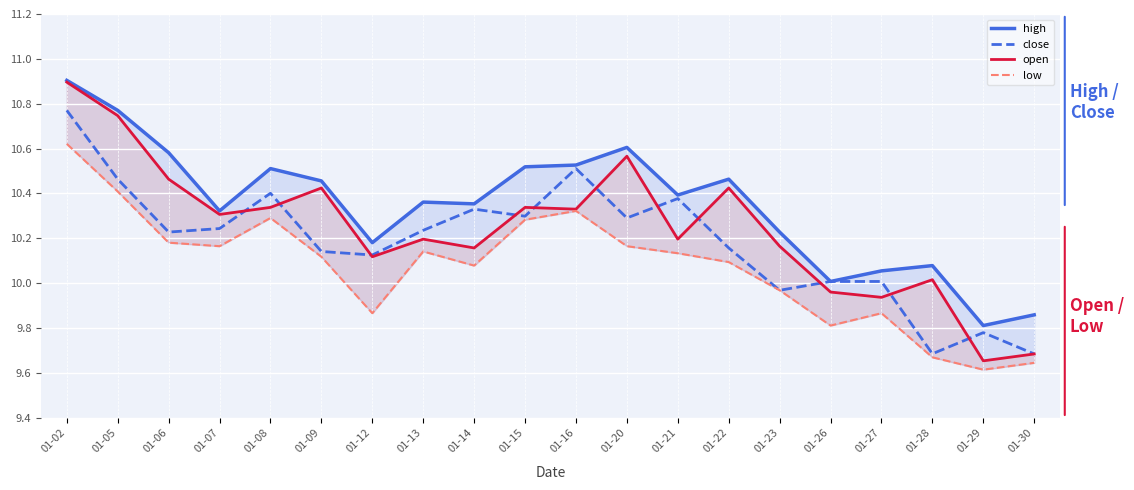

What is the value of the low point at the 13th from the left?

10.1